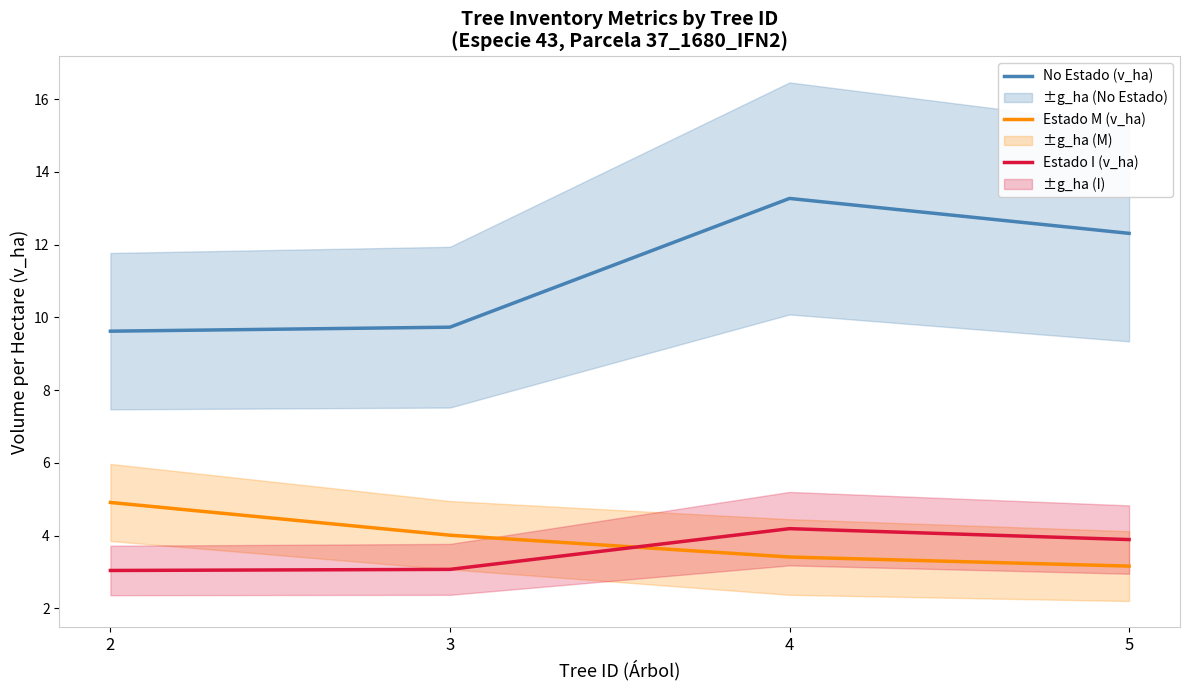

What is the difference between the No Estado (v_ha) values at 3 and 5?

2.6